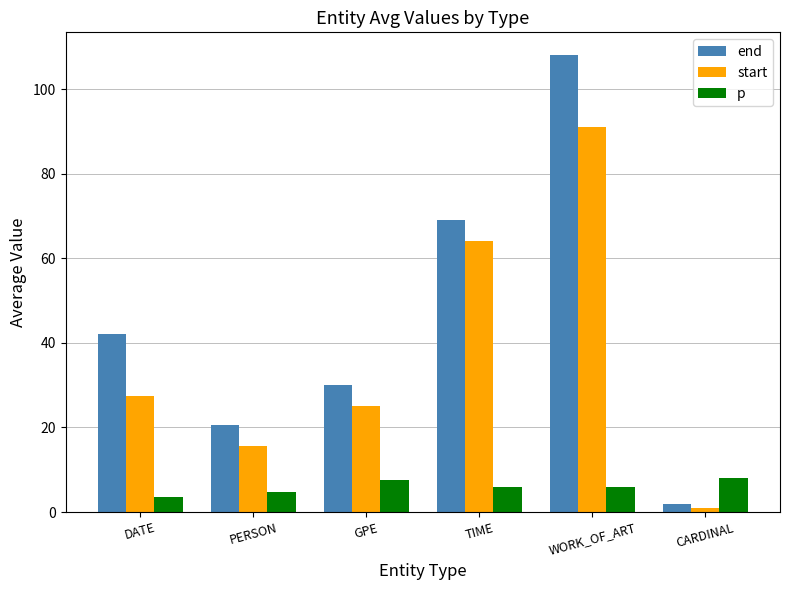

List the series in order of their peak value, lowest first.

p, start, end